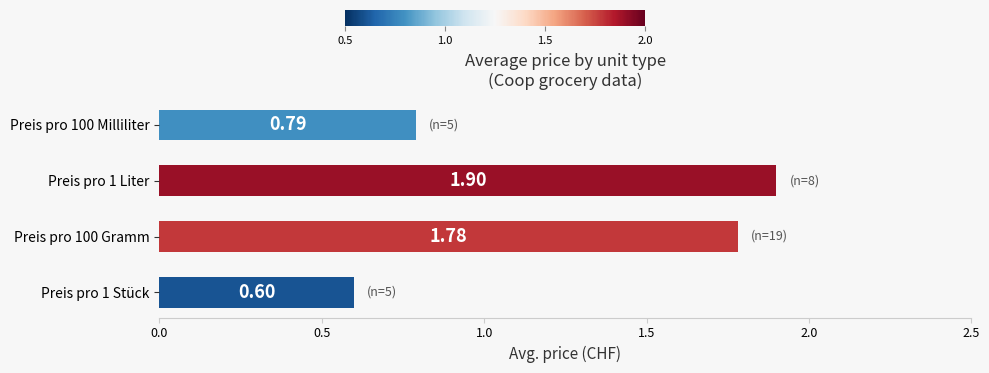

What is the greatest value displayed?

1.9